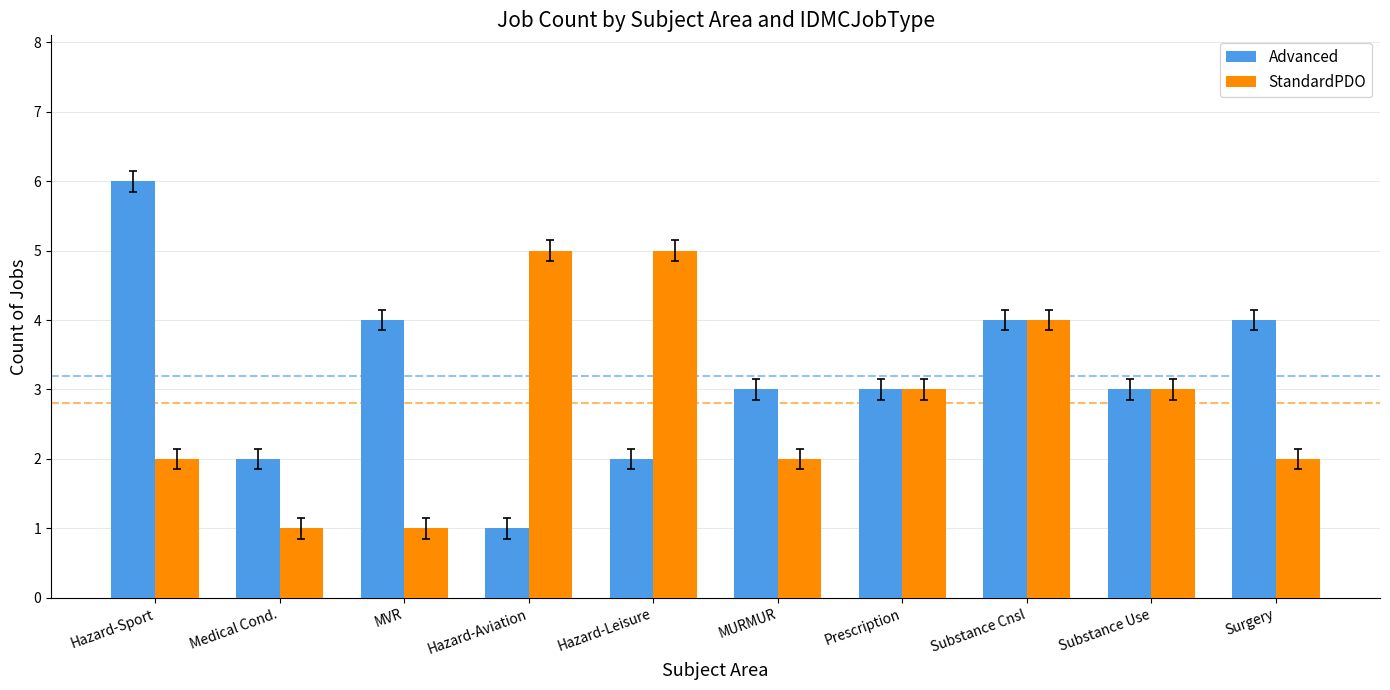

What is the difference between the maximum and minimum values in the StandardPDO series?

4